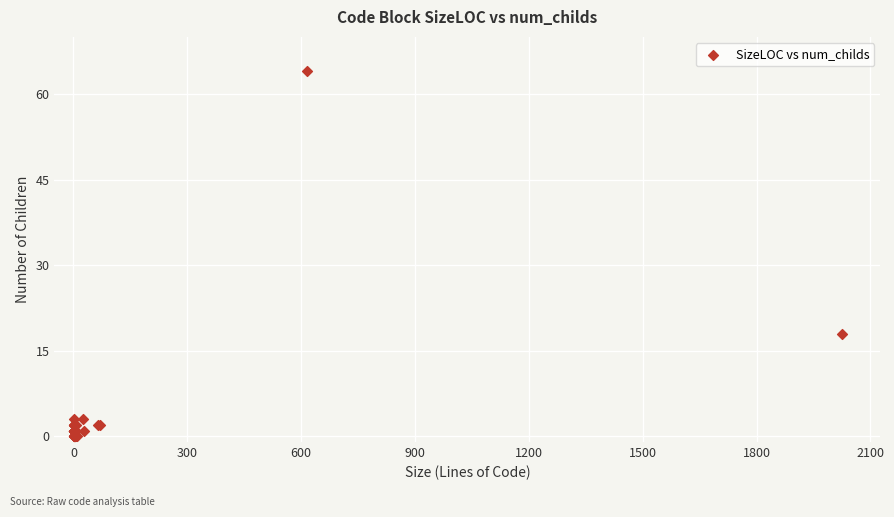

What Y value in the scatter plot is closest to 32?

18